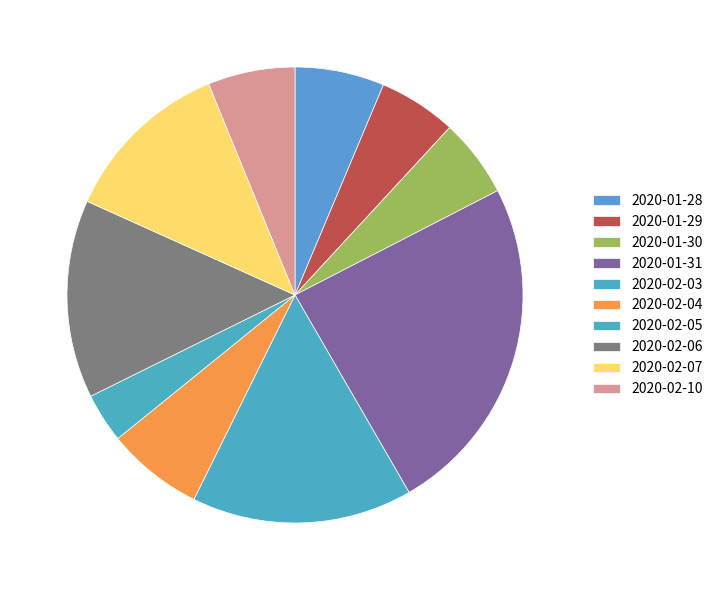

How many segments does this pie chart have?

10